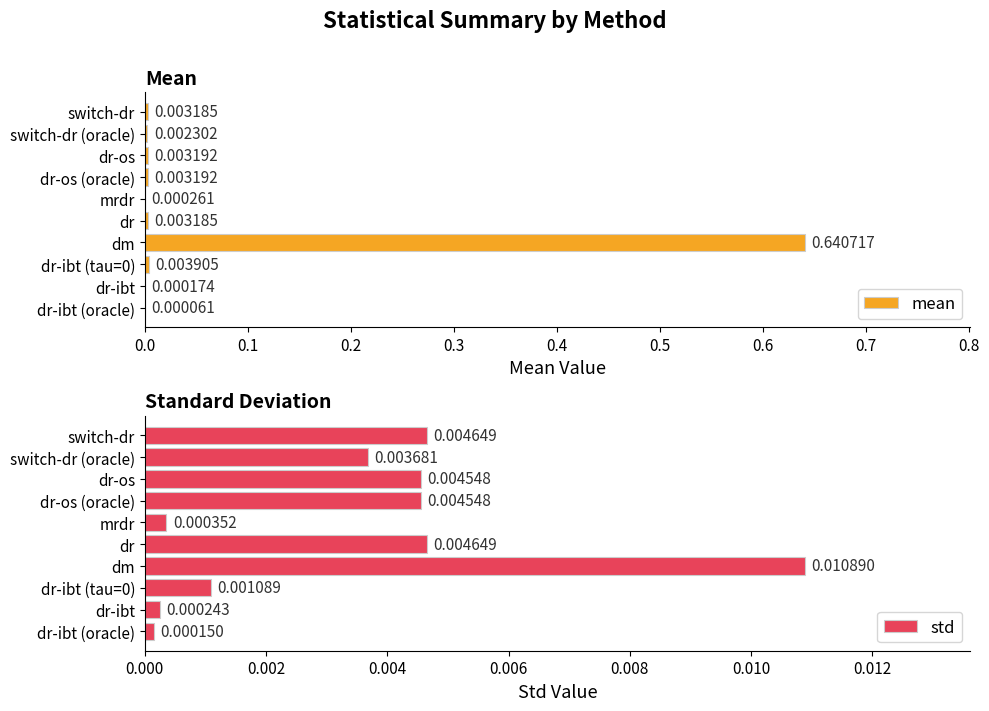

What is the sum of all mean values?

0.7